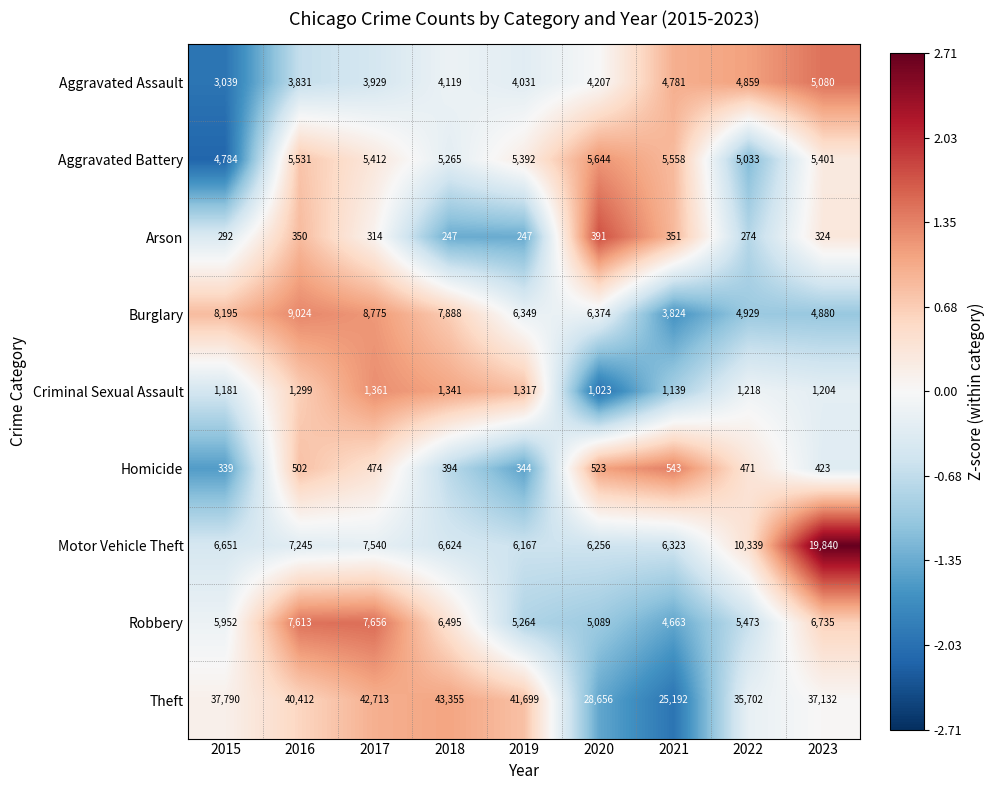

List the series in order of their peak value, highest first.

Theft, Motor Vehicle Theft, Burglary, Robbery, Aggravated Battery, Aggravated Assault, Criminal Sexual Assault, Homicide, Arson